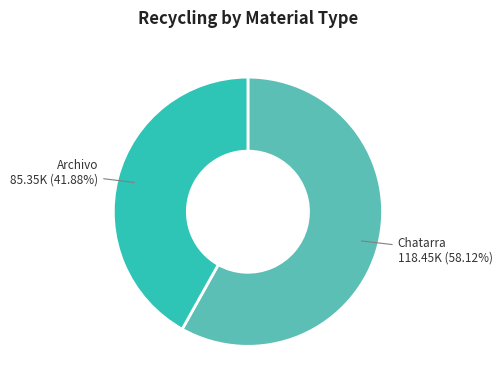

Do Chatarra and Archivo together represent more than half of the pie?

Yes